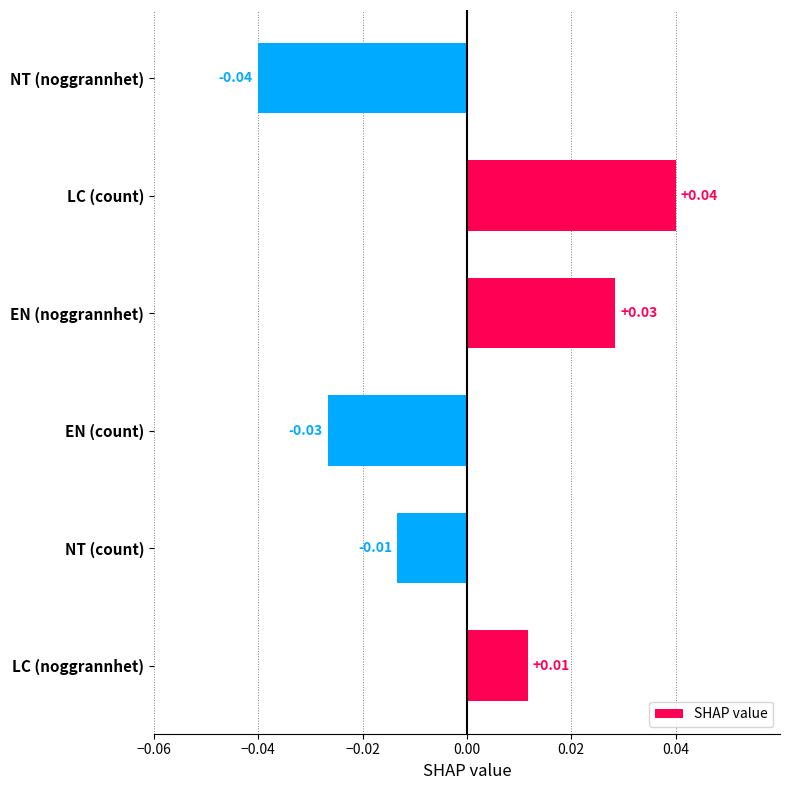

What is the difference between the maximum and second lowest values?

0.1